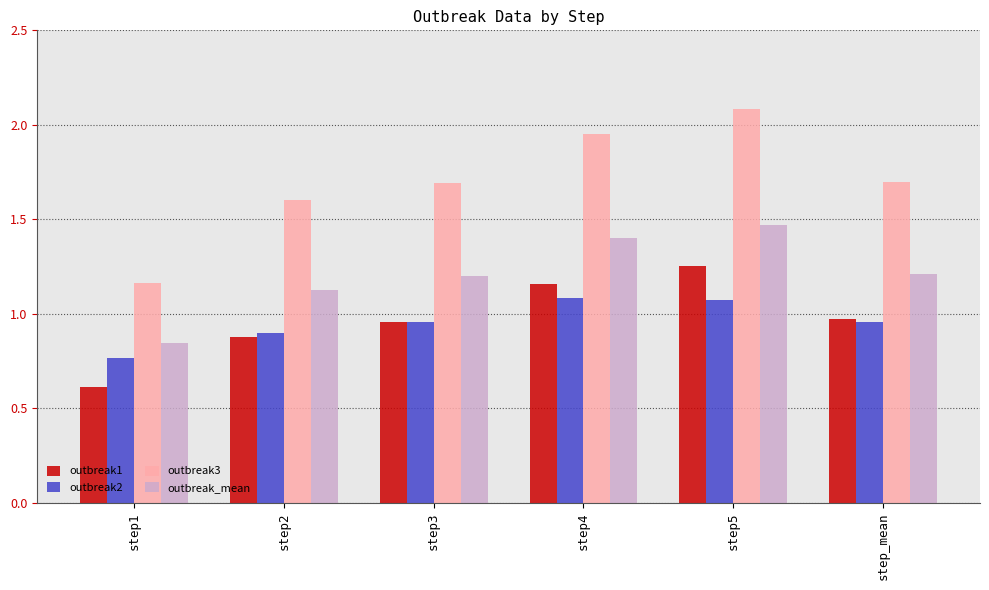

Count the outbreak_mean values in the range 1 to 2.

5